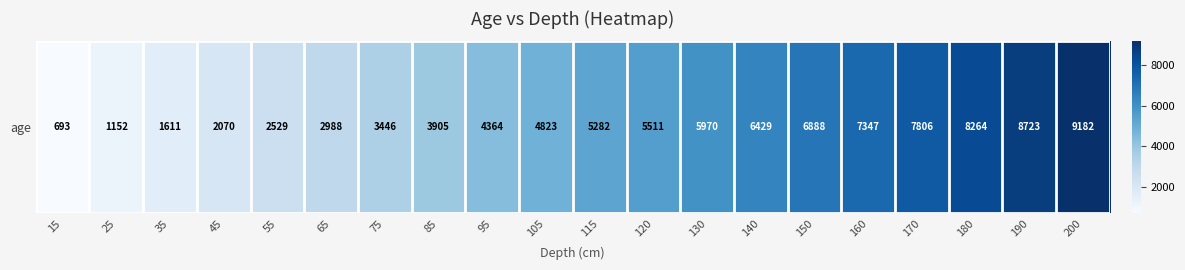

What is the ratio of the value at 115 to the value at 75?

1.5